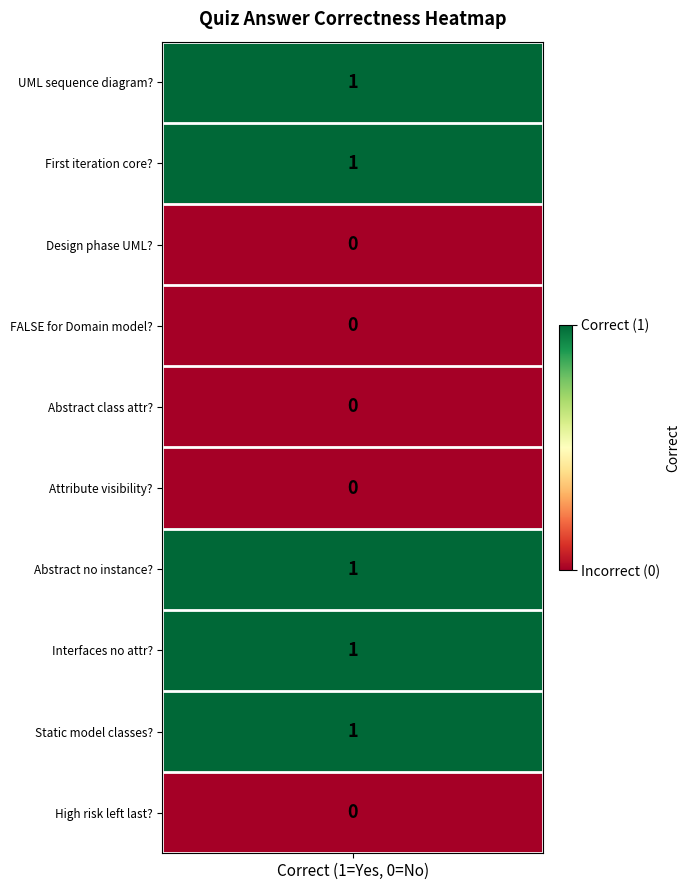

Which series has the largest total across all categories?

UML sequence diagram